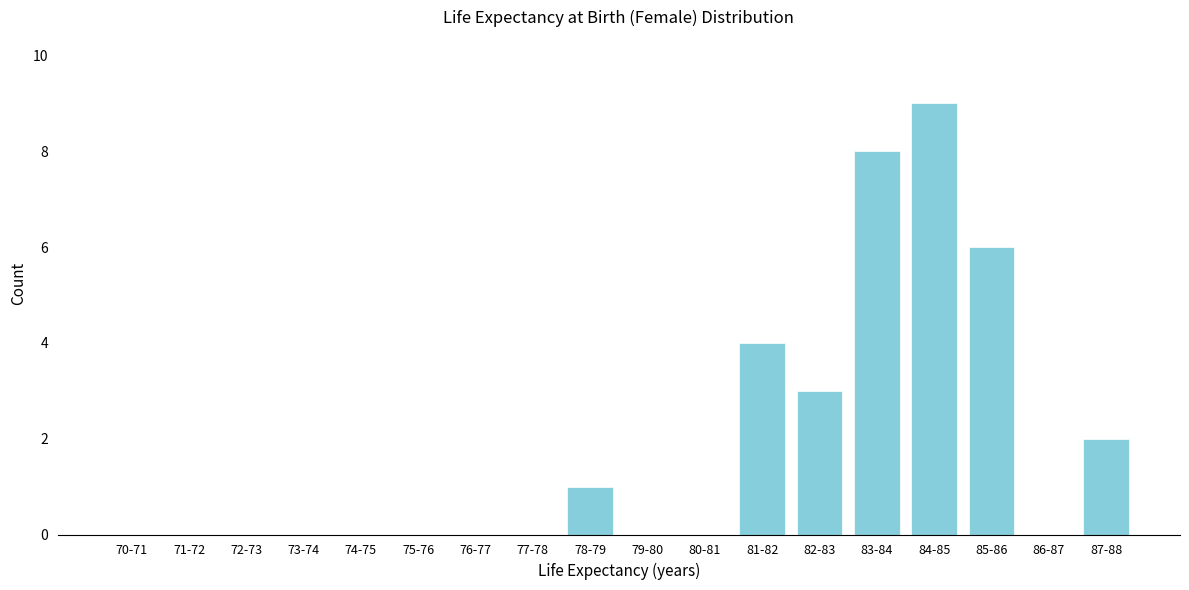

Reading left to right, extract all data points from this chart.

70-71=0	71-72=0	72-73=0	73-74=0	74-75=0	75-76=0	76-77=0	77-78=0	78-79=1	79-80=0	80-81=0	81-82=4	82-83=3	83-84=8	84-85=9	85-86=6	86-87=0	87-88=2